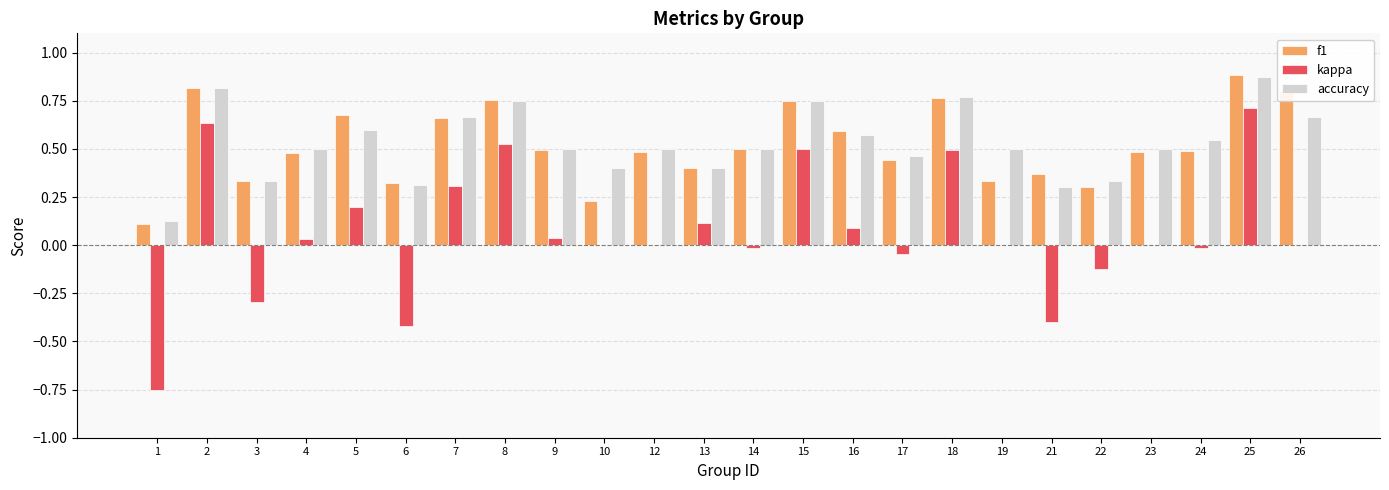

What is the sum of all kappa values?

1.6